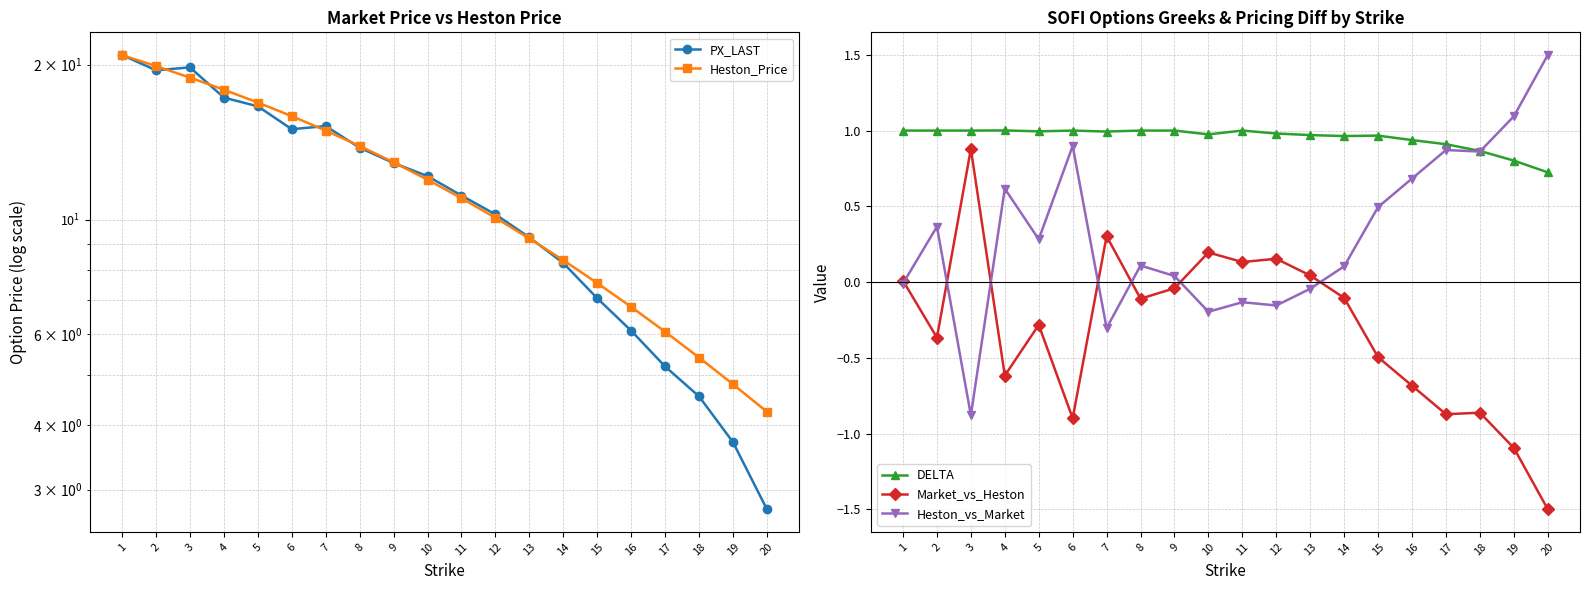

What is the sum of all Heston_vs_Market values?

6.2